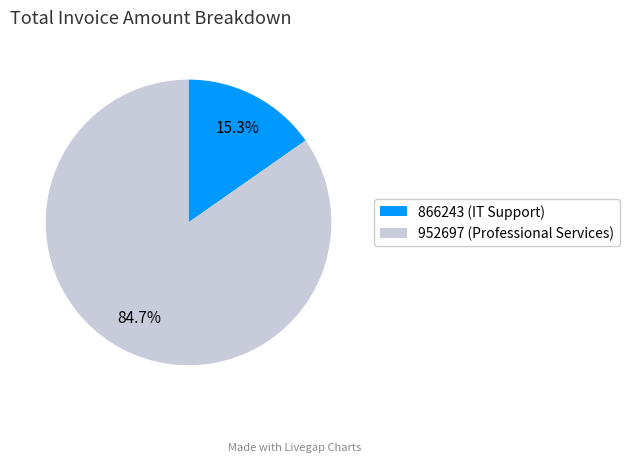

Rank the categories by value from lowest to highest.

866243 (IT Support), 952697 (Professional Services)